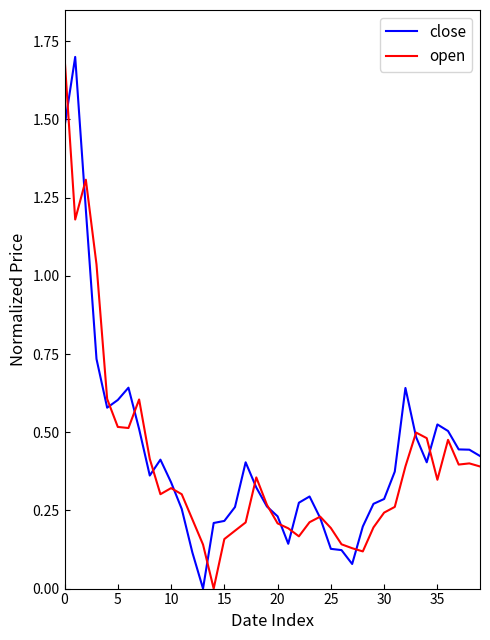

What is the maximum value for close?

1.7